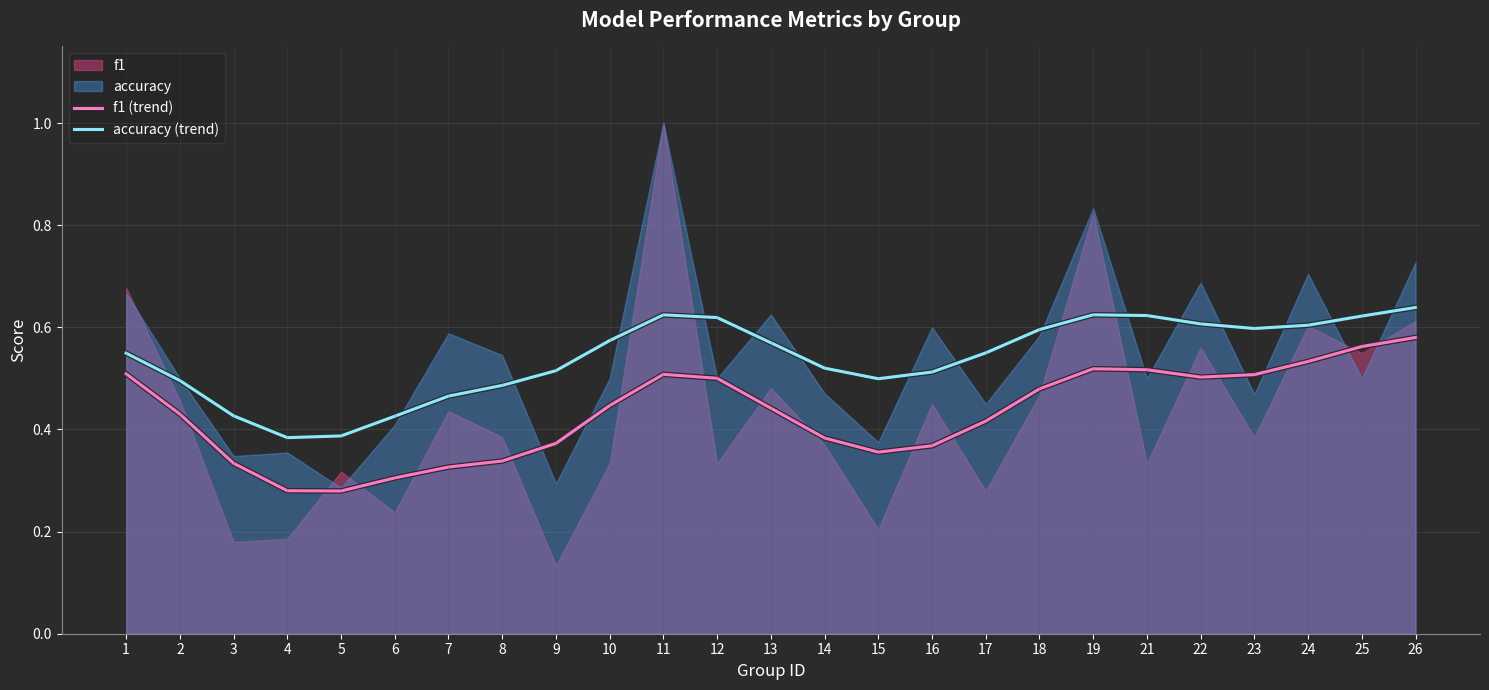

The value of f1 (trend) at 3 is 0.3. True or false?

True